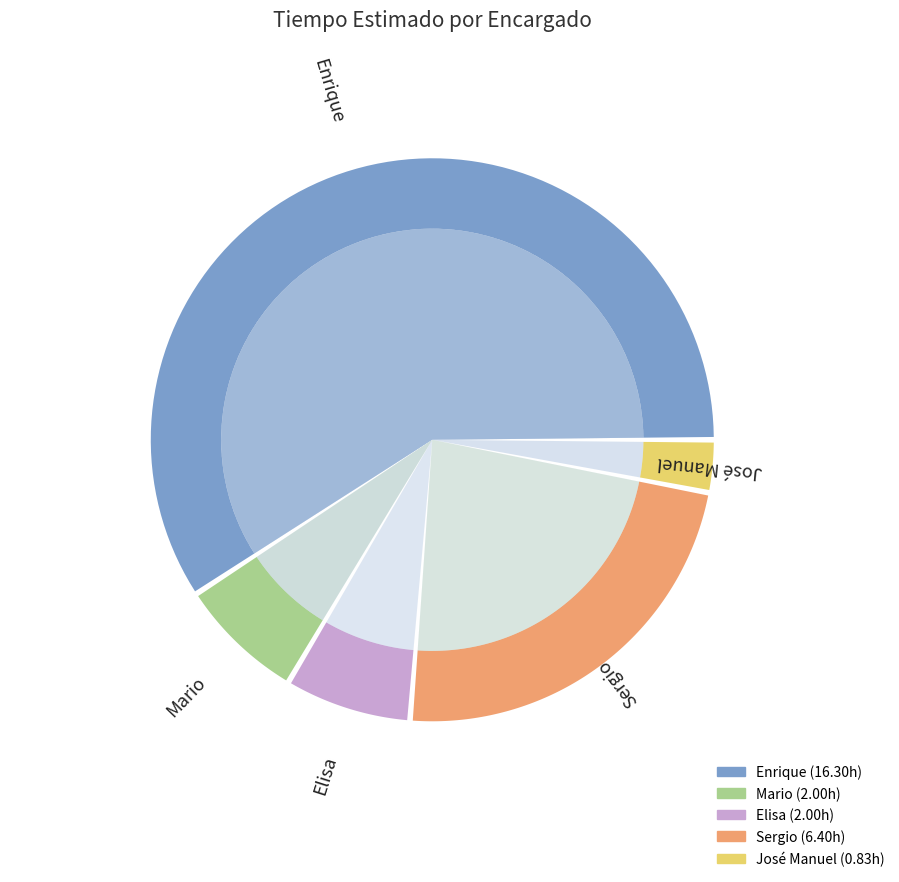

Which category accounts for the majority?

Enrique